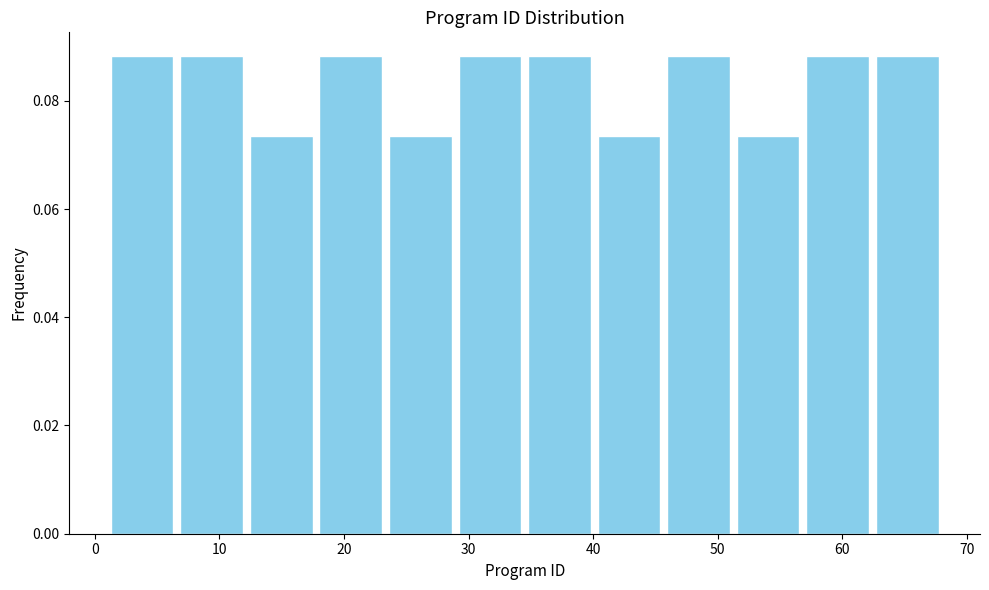

Reading left to right, transcribe this chart: for each bar, give the range it covers on the x-axis and its height. Neither the bar edges nor the heights are printed on the chart, so give them approximately, as read against the axes.

1 to 7: 0.088
7 to 12: 0.088
12 to 18: 0.074
18 to 23: 0.088
23 to 29: 0.074
29 to 35: 0.088
35 to 40: 0.088
40 to 46: 0.074
46 to 51: 0.088
51 to 57: 0.074
57 to 62: 0.088
62 to 68: 0.088